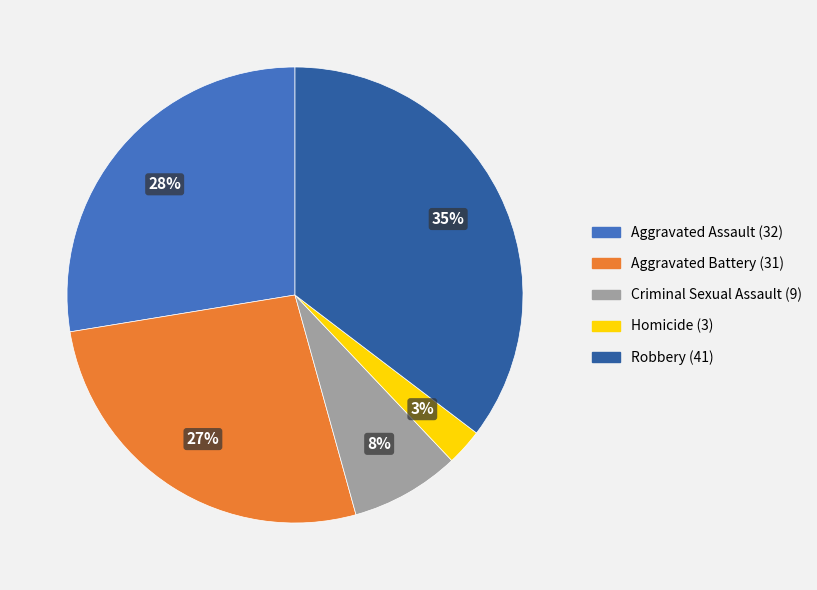

Rank the categories by value from highest to lowest.

Robbery, Aggravated Assault, Aggravated Battery, Criminal Sexual Assault, Homicide